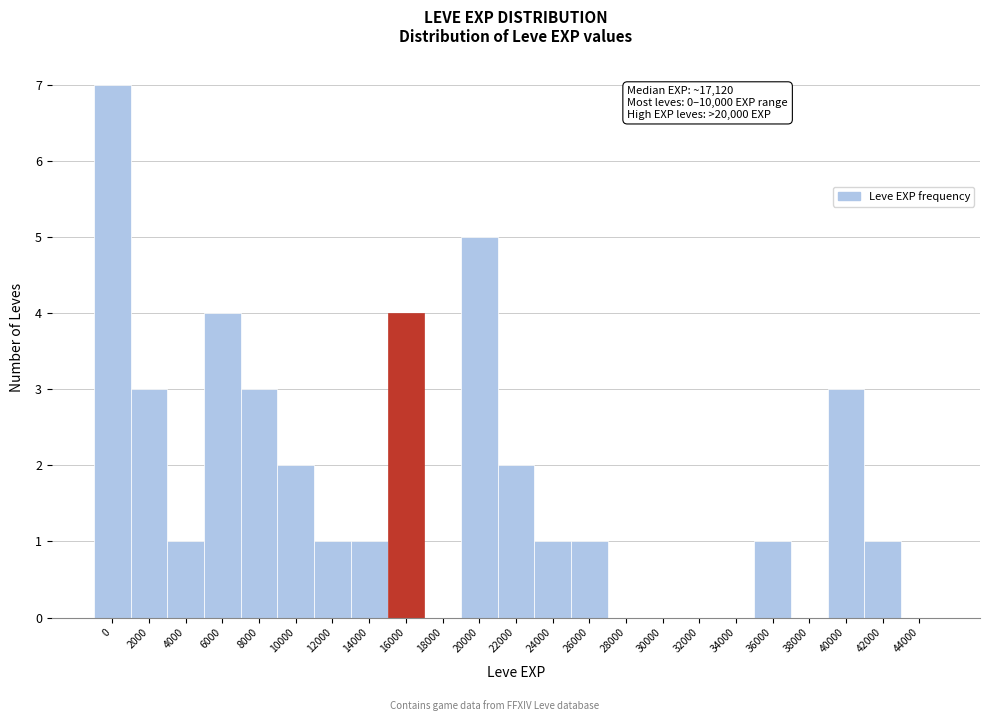

Reading left to right, transcribe all the data shown in this chart.

0=7	2000=3	4000=1	6000=4	8000=3	10000=2	12000=1	14000=1	16000=4	18000=0	20000=5	22000=2	24000=1	26000=1	28000=0	30000=0	32000=0	34000=0	36000=1	38000=0	40000=3	42000=1	44000=0